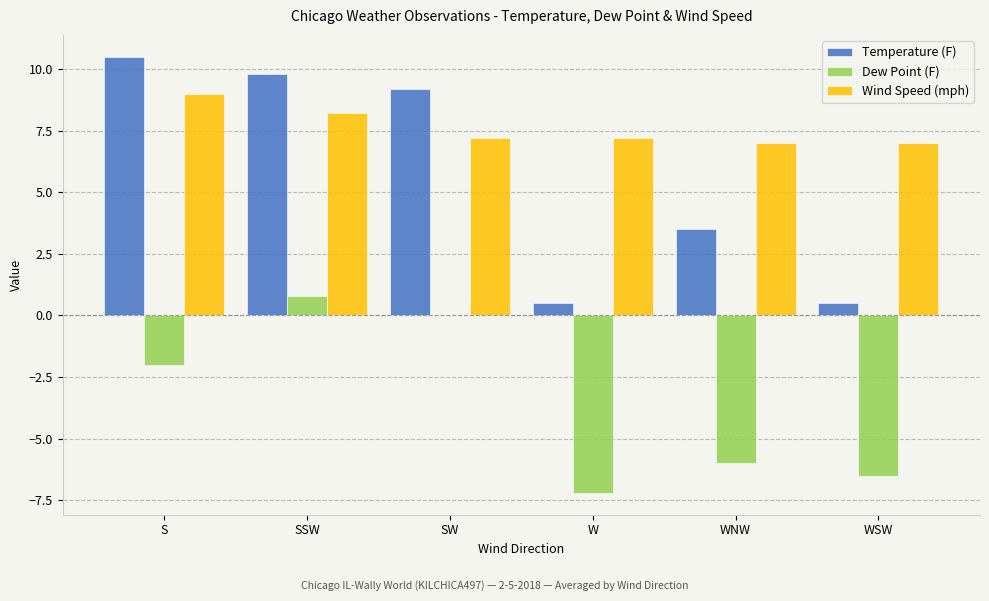

Which series has the widest spread of values?

Temperature (F)